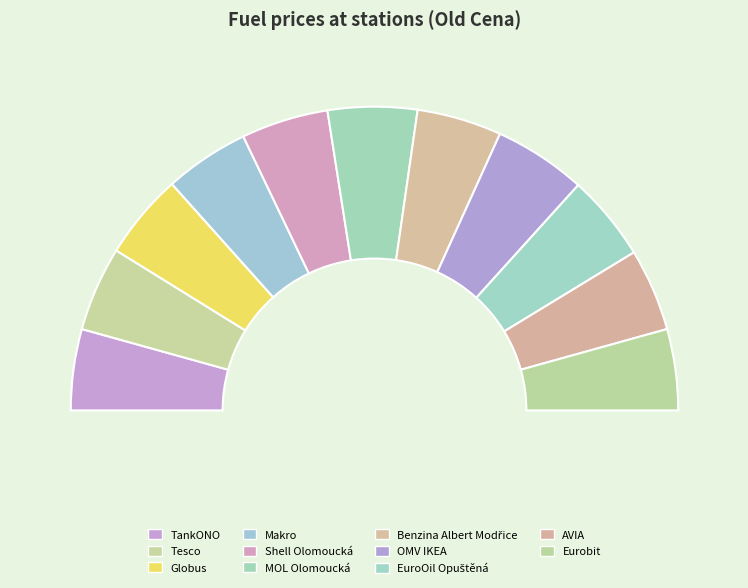

Is it true that Eurobit is 21% of the pie?

False